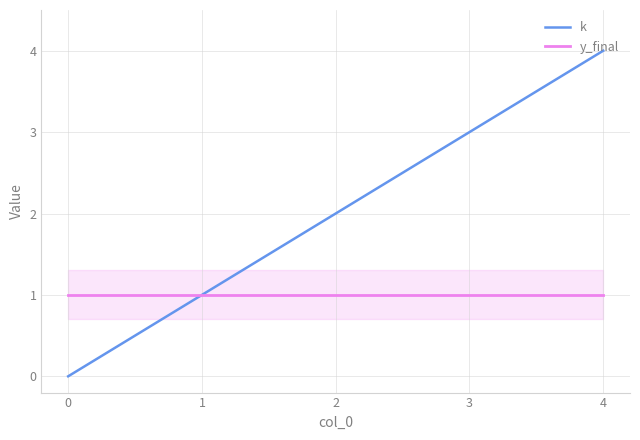

What is the total value across all series at 2?

3